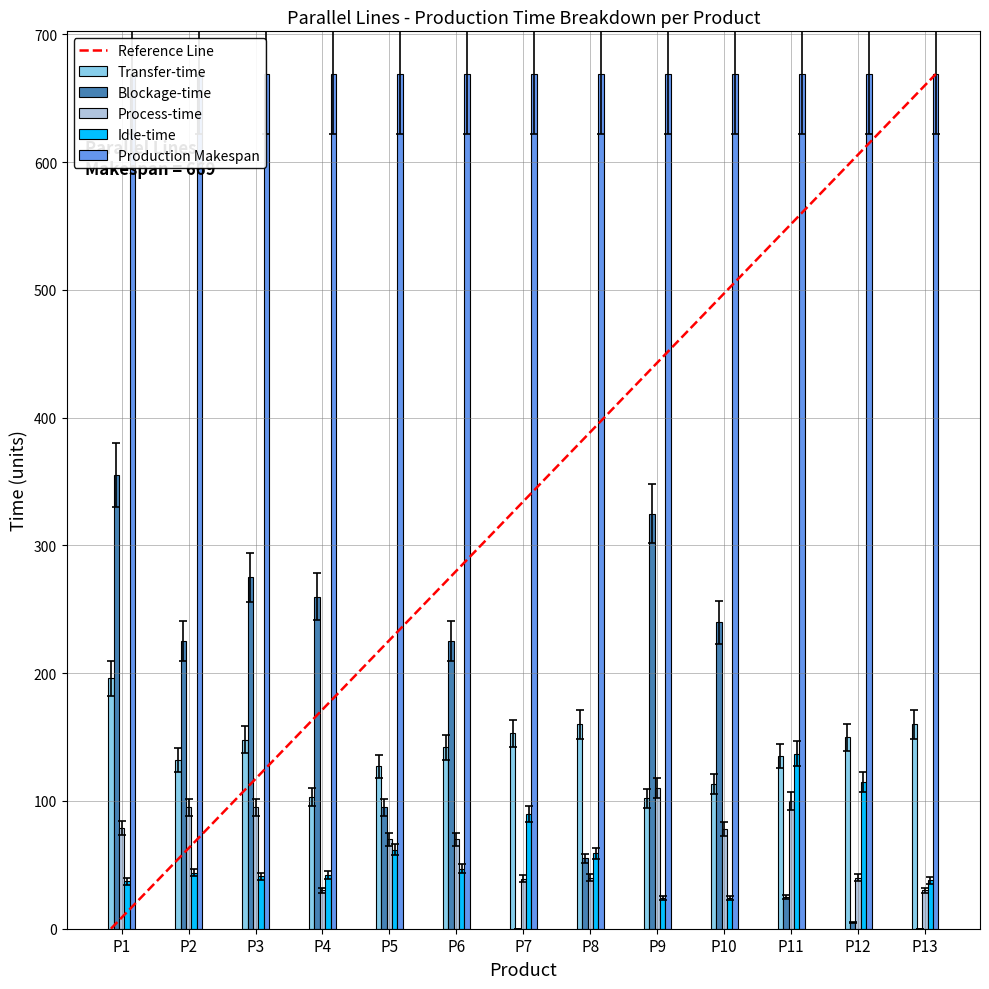

Between P5 and P9, which is larger?

P5